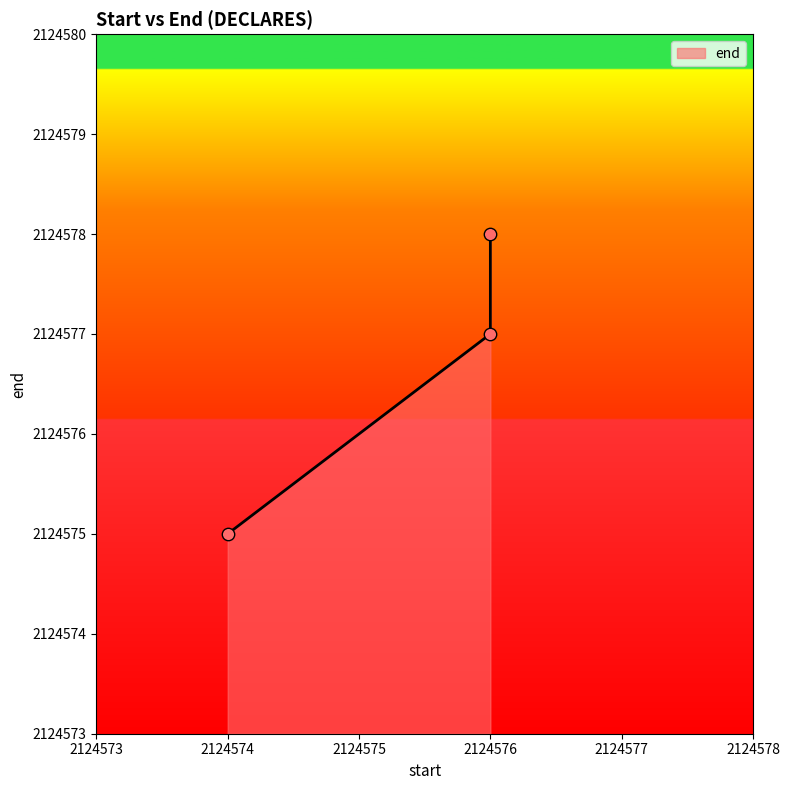

Which has a higher value, 2124576 or 2124576?

2124576